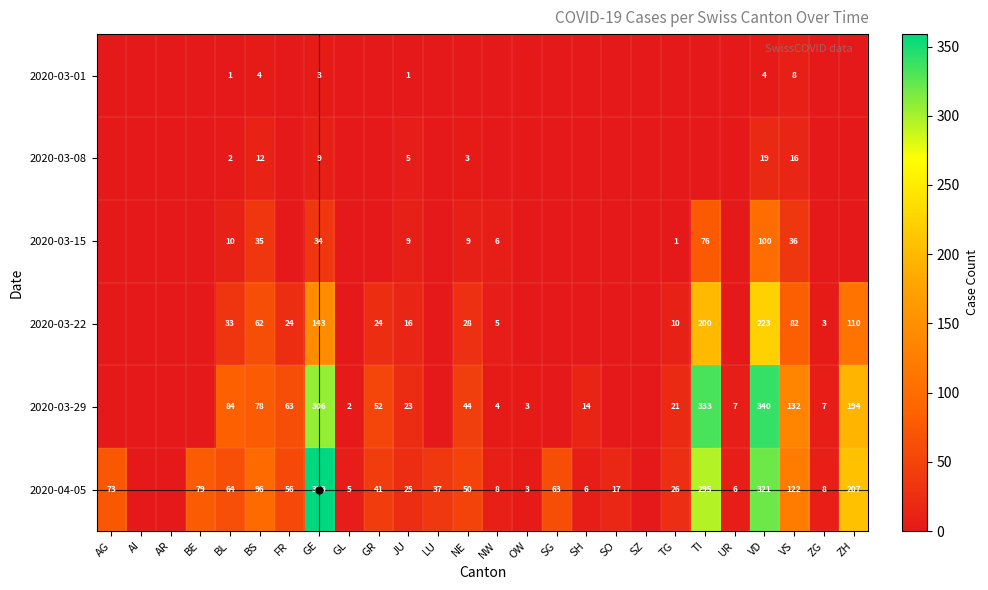

The 2020-04-05 series shows 28 at SO. True or false?

False